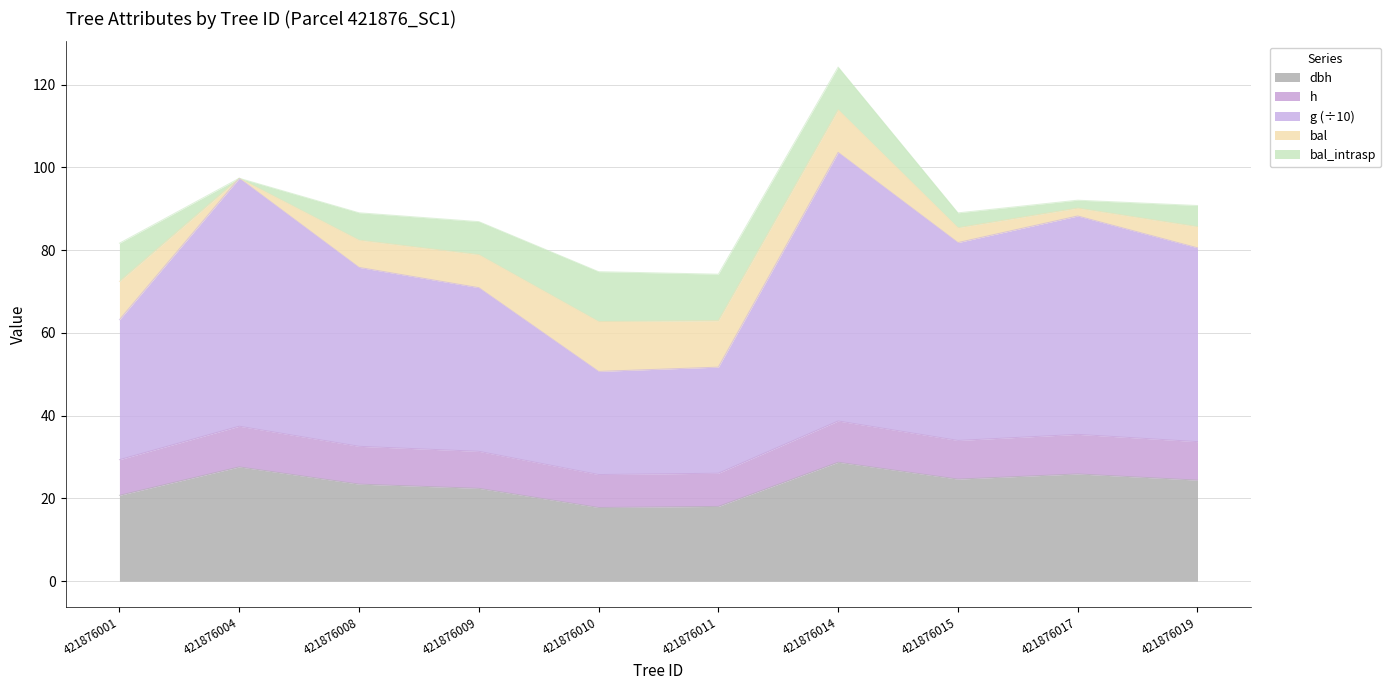

Which series changed the most between 421876010 and 421876017?

g